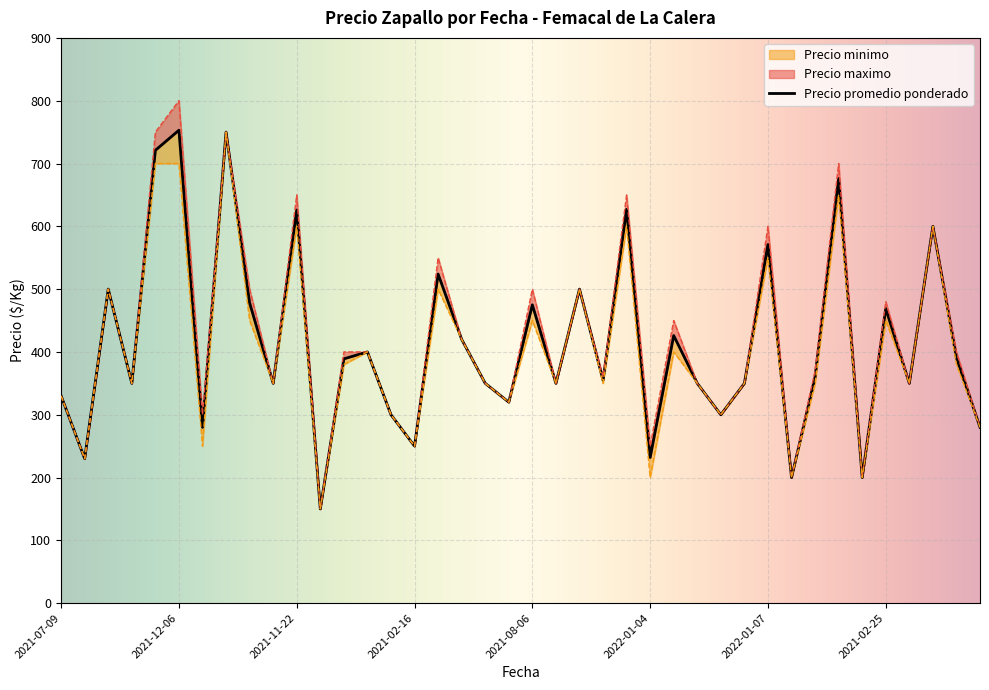

Reading right to left, extract all data points from this chart.

Precio promedio ponderado: 280	391	600	350	469	200	676	360	200	571	350	300	350	426	232	627	355	500	350	475	320	350	420	524	250	300	400	389	150	626	350	478	750	280	753	721	350	500	230	330
Precio maximo: 280	400	600	350	480	200	700	370	200	600	350	300	350	450	250	650	360	500	350	500	320	350	420	550	250	300	400	400	150	650	350	500	750	300	800	750	350	500	230	330
Precio minimo: 280	380	600	350	450	200	650	350	200	550	350	300	350	400	200	600	350	500	350	450	320	350	420	500	250	300	400	380	150	600	350	450	750	250	700	700	350	500	230	330